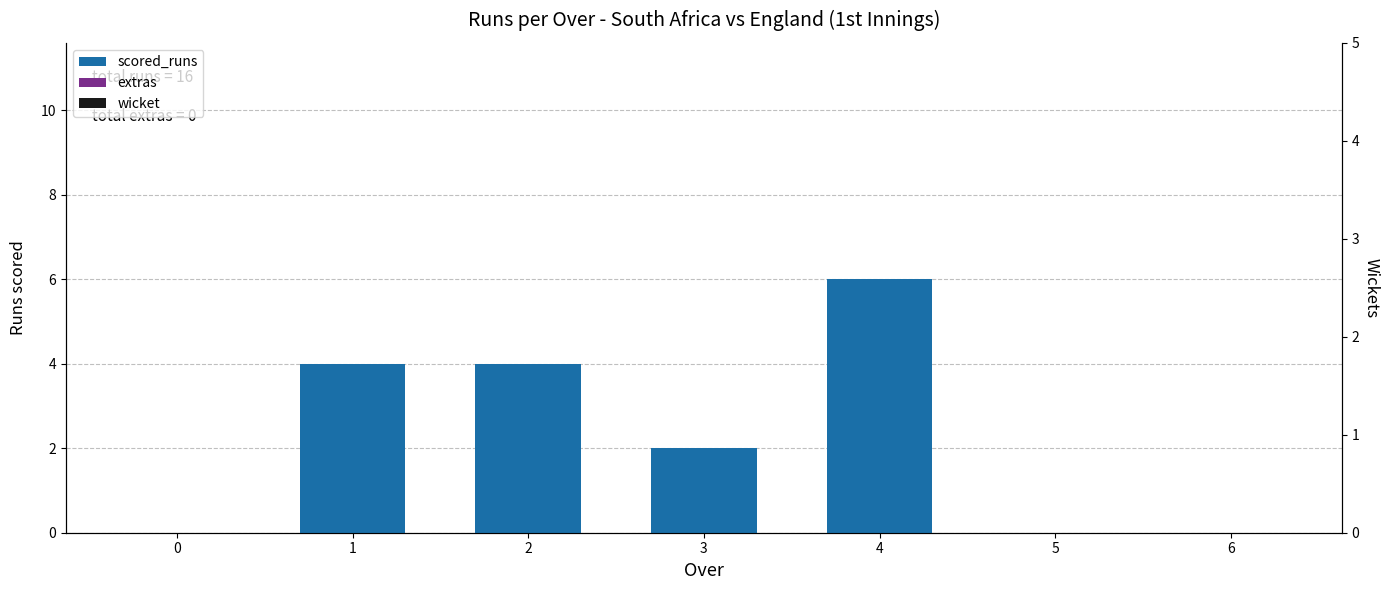

The wicket series shows 0 at 2. True or false?

True